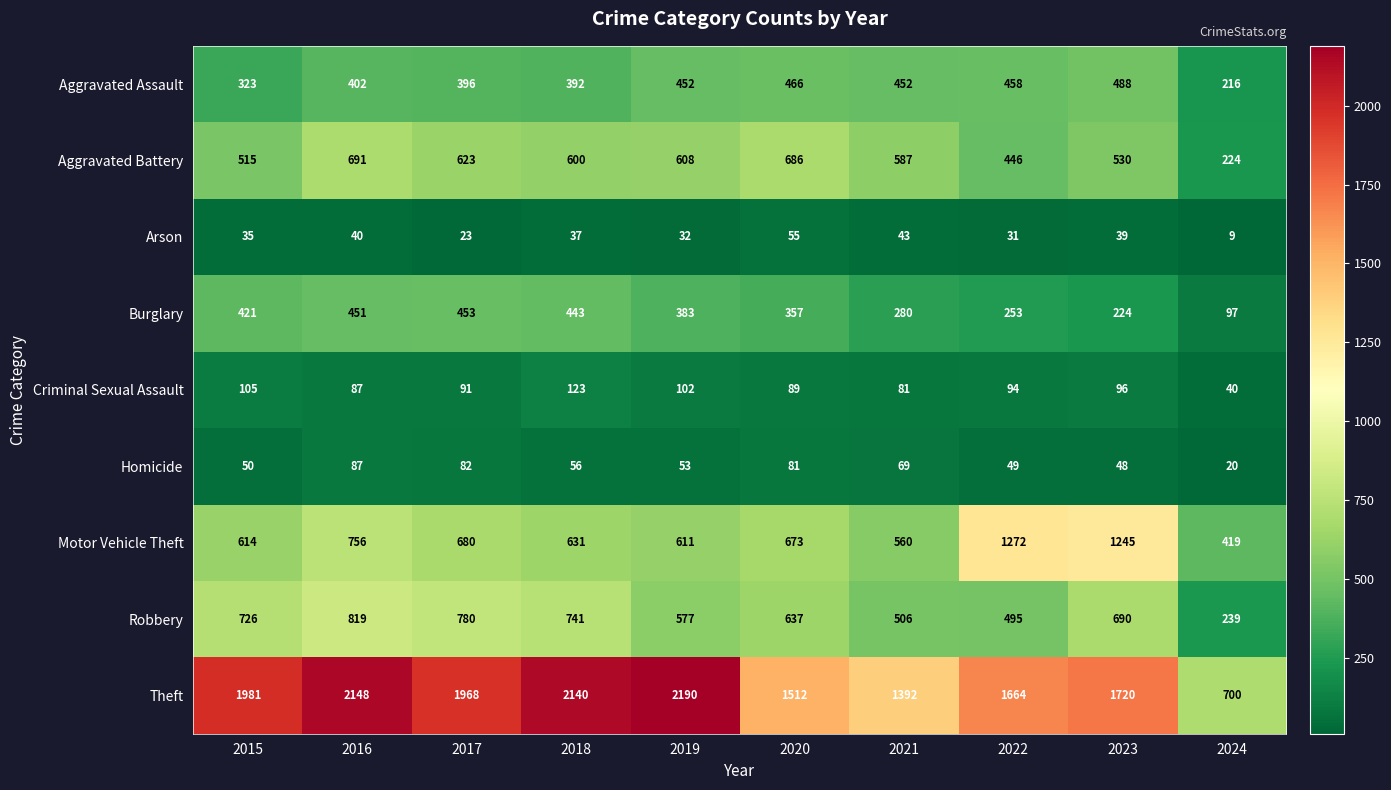

Which series has the largest range (max minus min)?

Theft